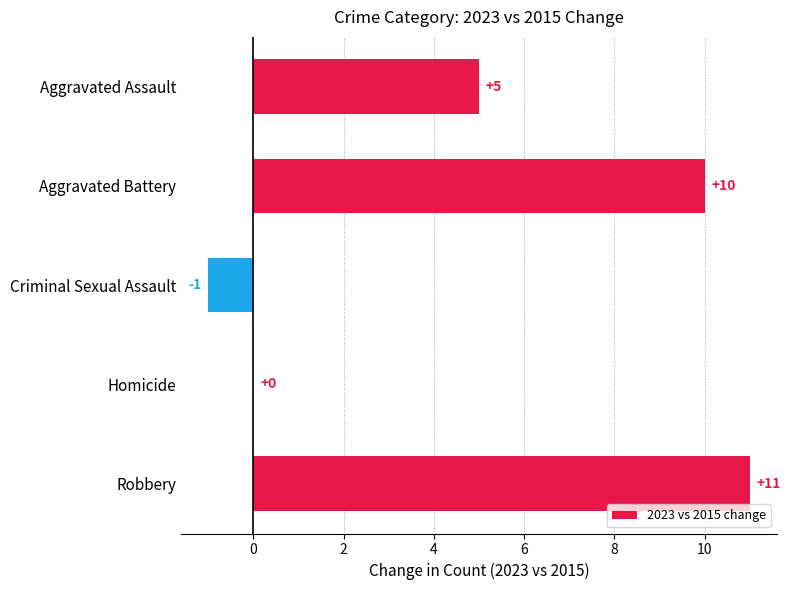

What is the sum of all values?

25